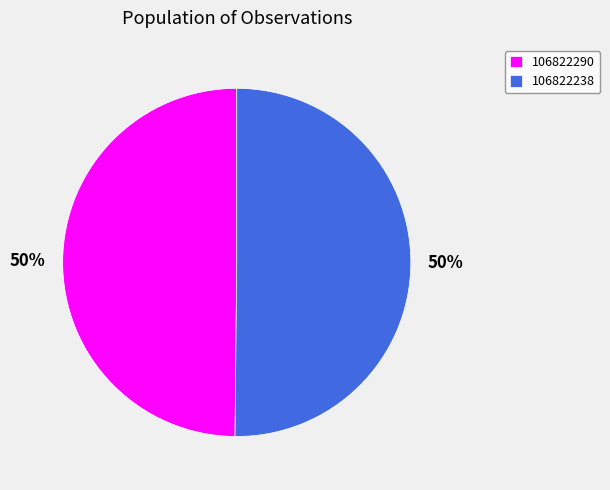

What is the ratio of the value at 106822238 to the value at 106822290?

1.0